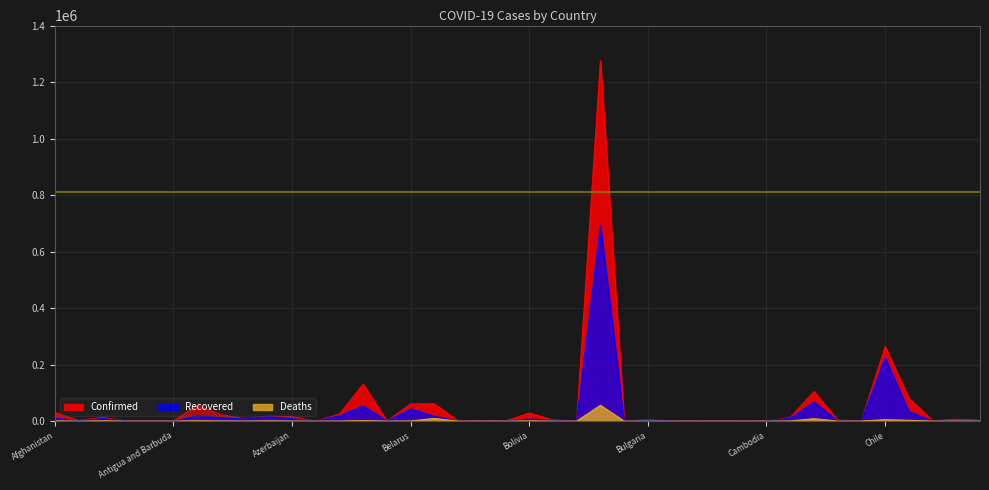

In Recovered, how many points are higher than both neighbors (excluding endpoints)?

12